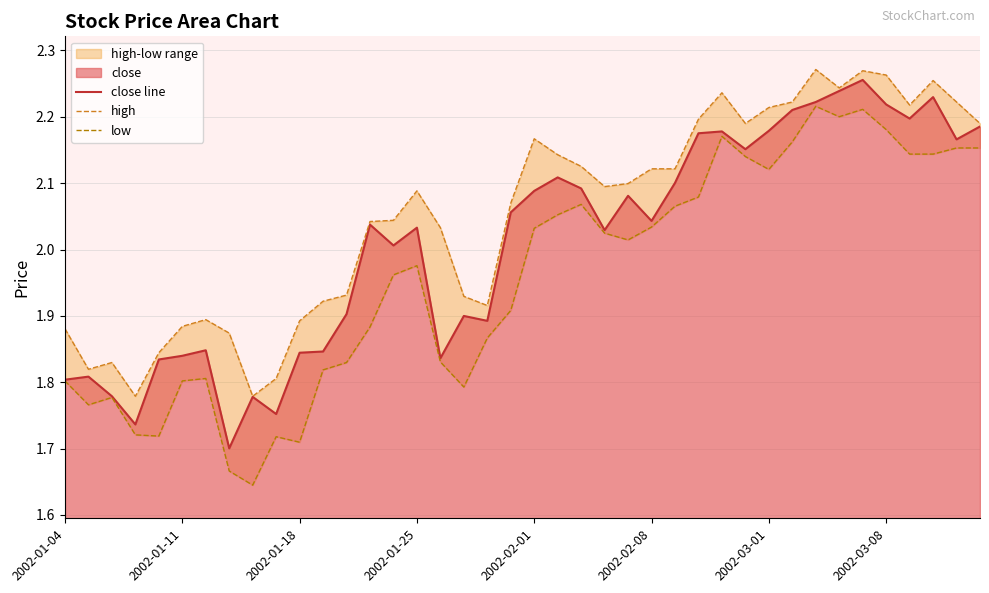

What is the sum of the low values at 8 and 12?

3.5